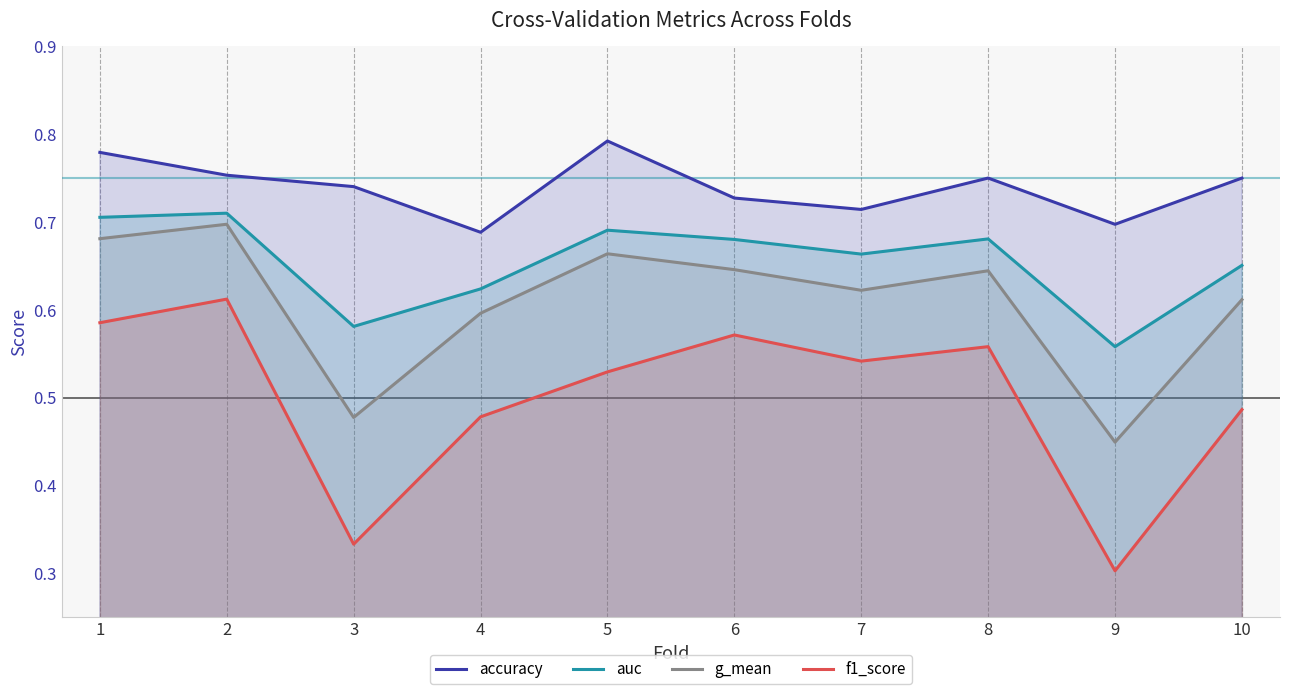

At which label is auc closest to 0?

9